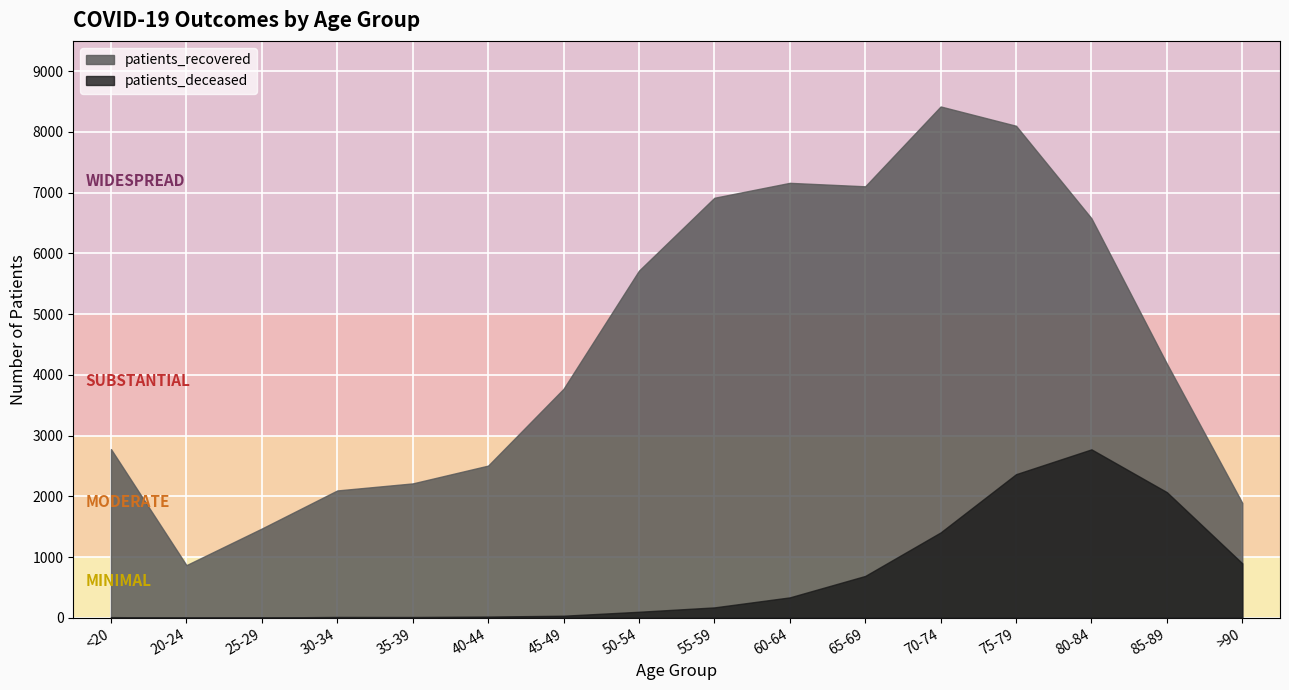

What is the sum of all patients_recovered values?

71769